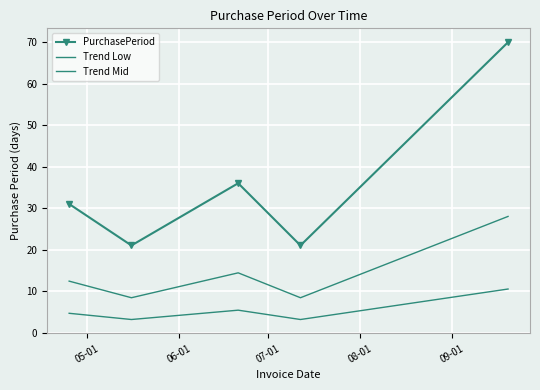

True or false: Trend Mid has more than 0 points higher than both neighbors.

True